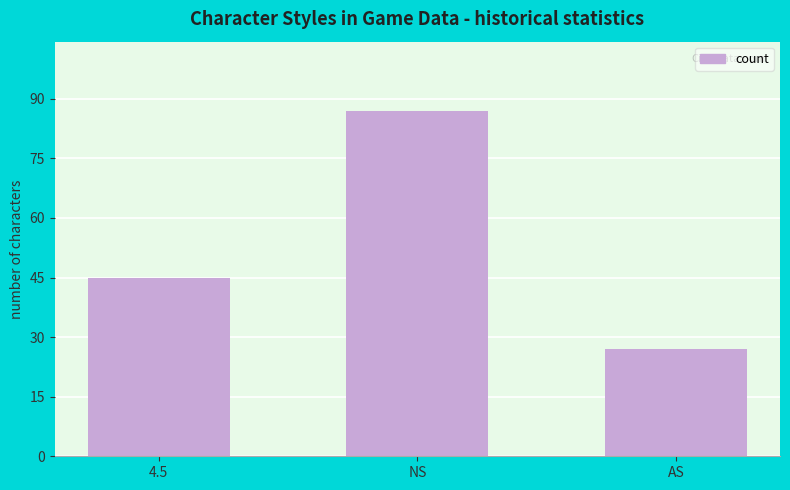

What is the label of the 3rd bar from the left?

AS